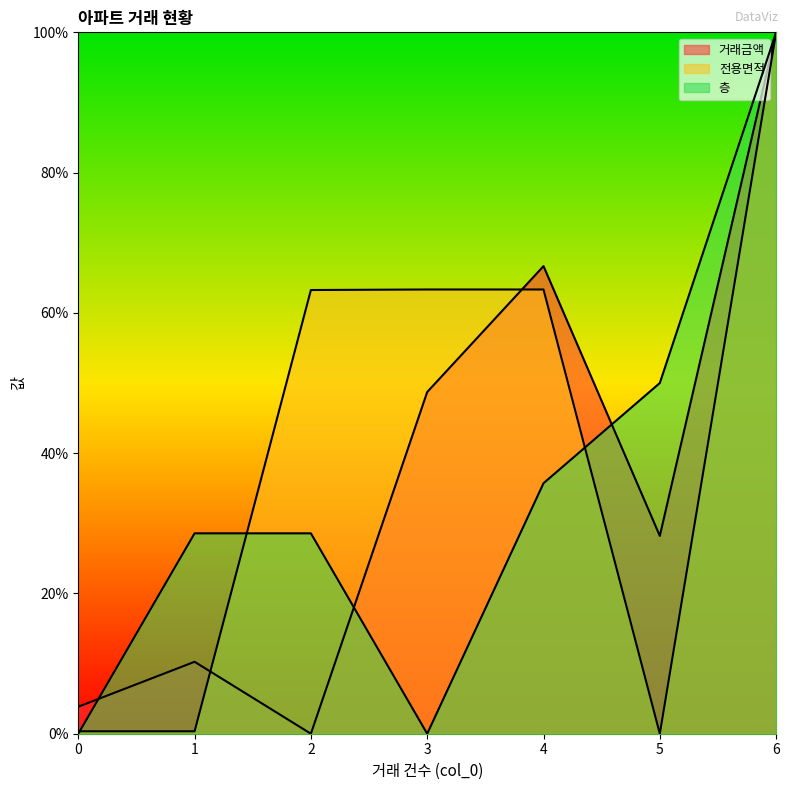

Where is 층 nearest to the value 50?

5